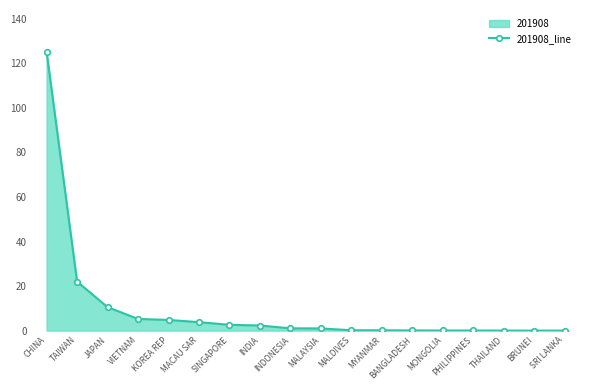

True or false: the data shows 0.5 at INDONESIA.

False